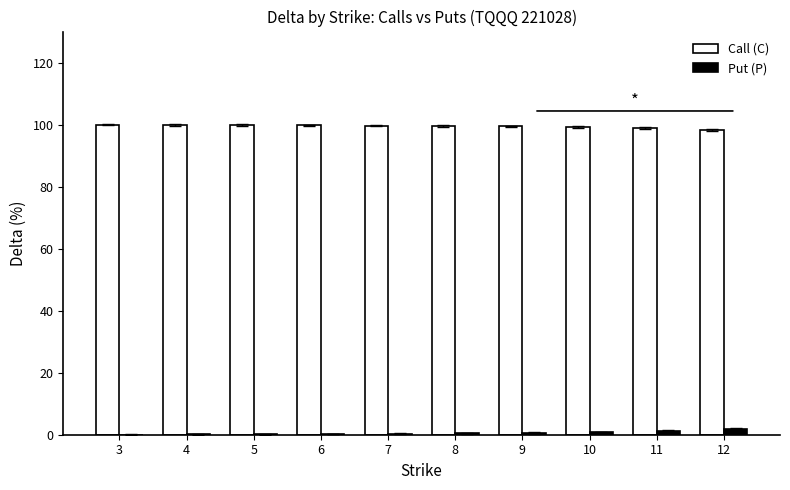

The Call (C) series shows 21.8 at 7. True or false?

False